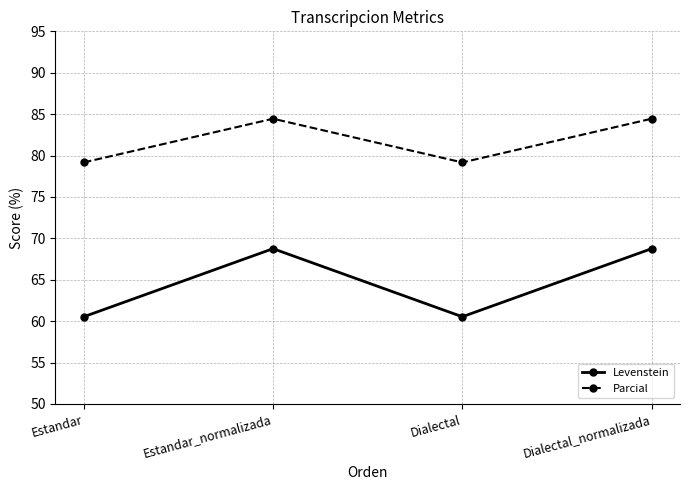

Reading left to right, list all the values displayed in this chart.

Levenstein: 60.5	68.8	60.5	68.8
Parcial: 79.2	84.4	79.2	84.4